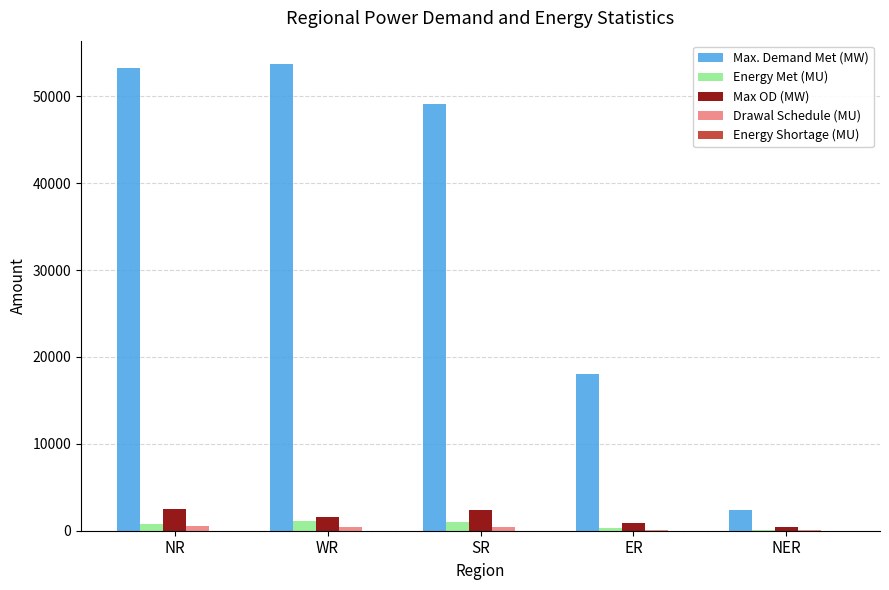

What is the maximum value shown in the chart?

53719.0